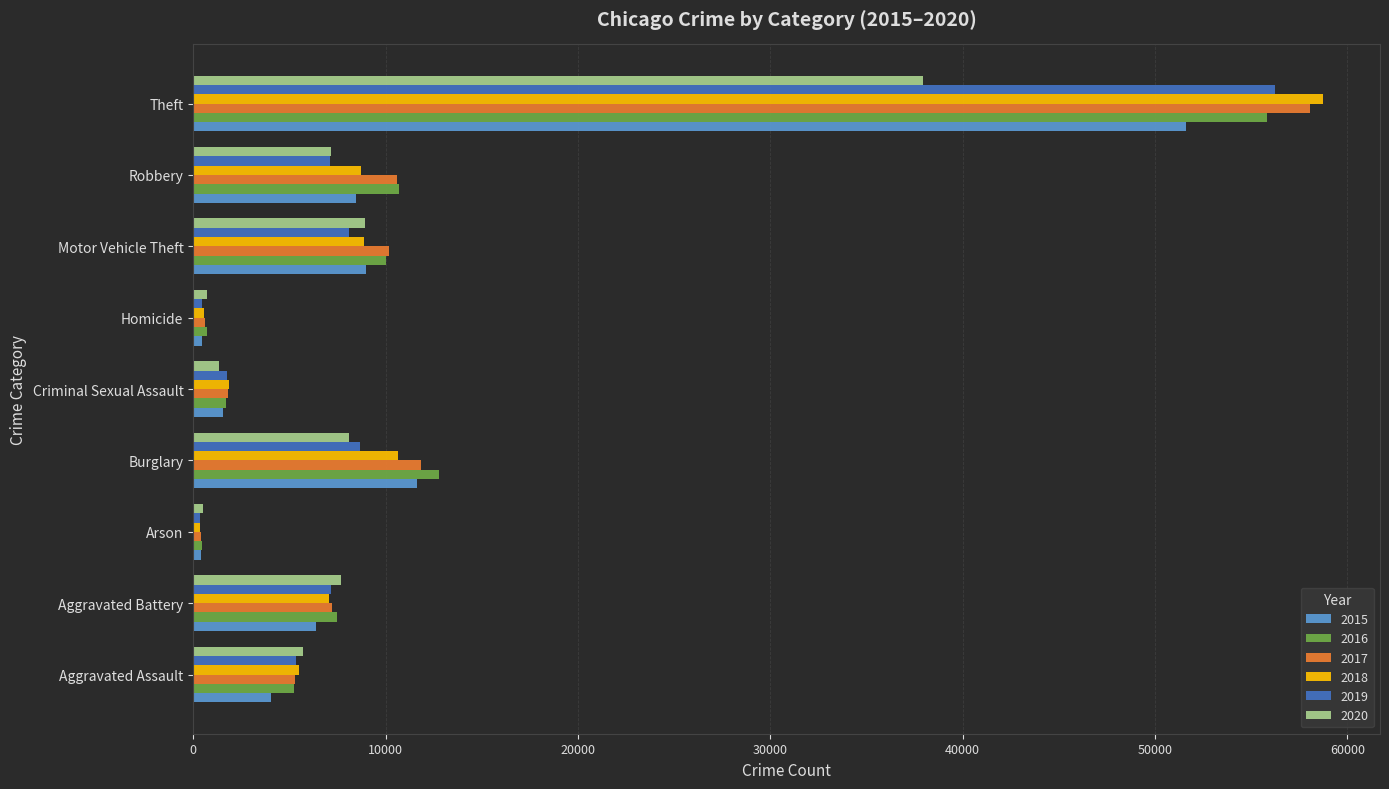

Which label corresponds to the largest value in the chart?

Theft